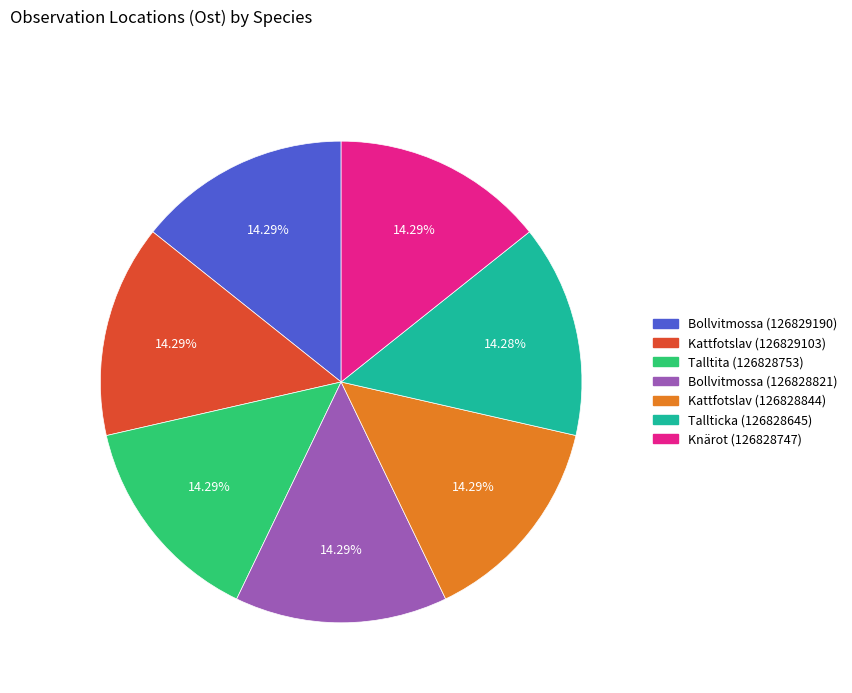

The Kattfotslav (126828844) slice represents 27% of the pie. True or false?

False